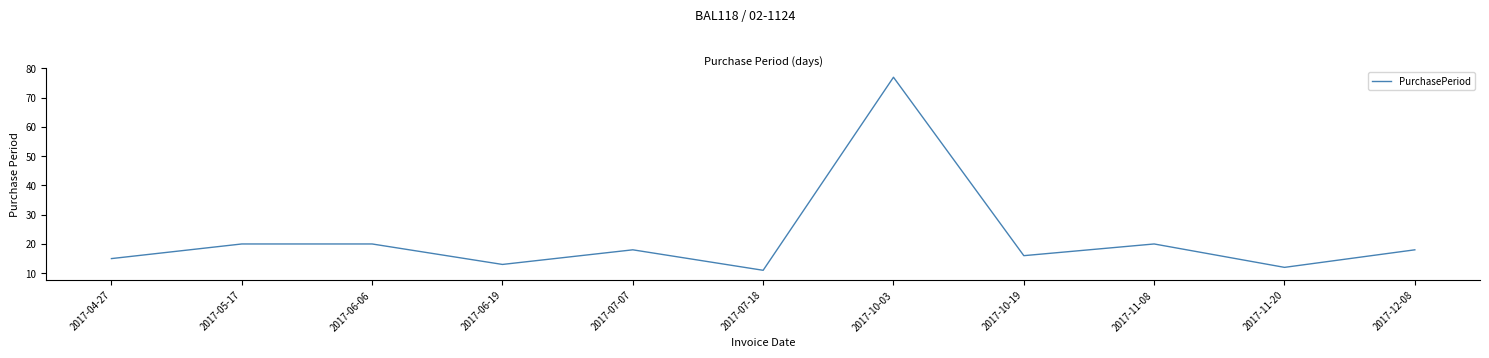

What is the difference between the second highest and second lowest values?

8